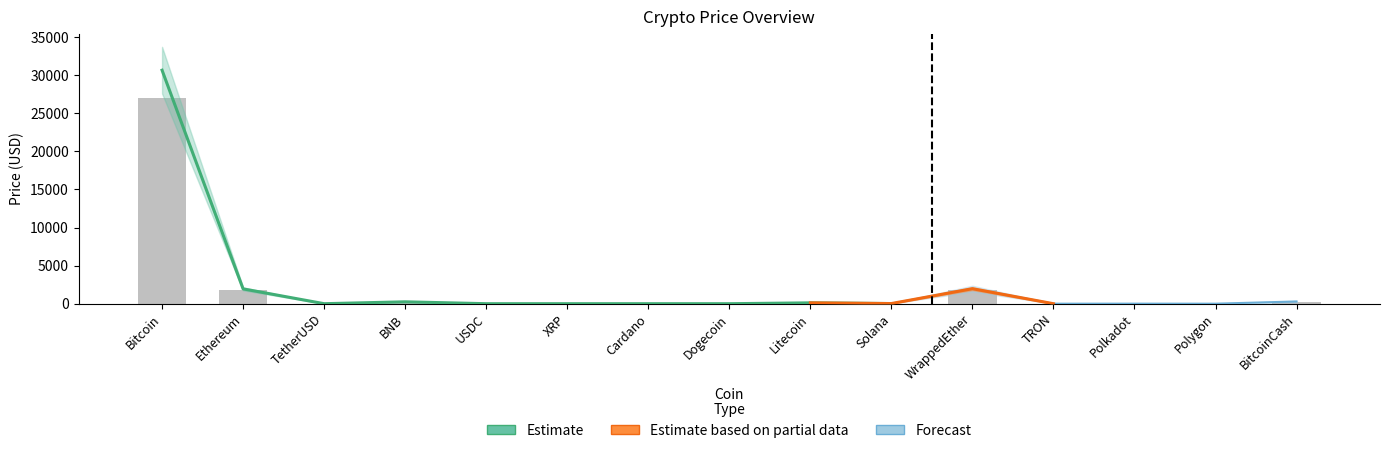

Reading left to right, transcribe all the data shown in this chart.

Price: 30664.2	1947.3	1.0	247.5	1.0	0.5	0.3	0.1	112.0	19.4	1969.4	0.1	5.5	0.7	293.2
Price_upper: 33730.6	2142.1	1.1	272.2	1.1	0.5	0.3	0.1	123.2	21.3	2166.3	0.1	6.0	0.8	322.5
Price_lower: 27597.8	1752.6	0.9	222.7	0.9	0.4	0.3	0.1	100.8	17.4	1772.4	0.1	4.9	0.6	263.9
Price_forecast: 30664.2	1947.3	1.0	247.5	1.0	0.5	0.3	0.1	112.0	19.4	1969.4	0.1	5.5	0.7	293.2
Price_forecast_upper: 33730.6	2142.1	1.2	297.0	1.2	0.6	0.4	0.1	135.0	24.0	2362.0	0.1	7.2	0.9	380.0
Price_forecast_lower: 27597.8	1752.6	0.8	198.0	0.8	0.4	0.2	0.1	89.0	14.7	1576.7	0.1	3.7	0.5	206.4